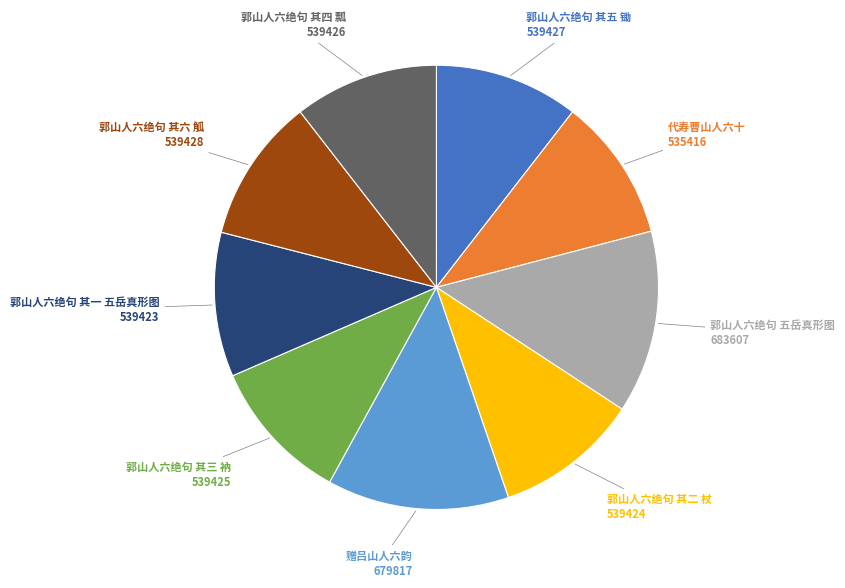

The 郭山人六绝句 其四 瓢 slice represents 22% of the pie. True or false?

False